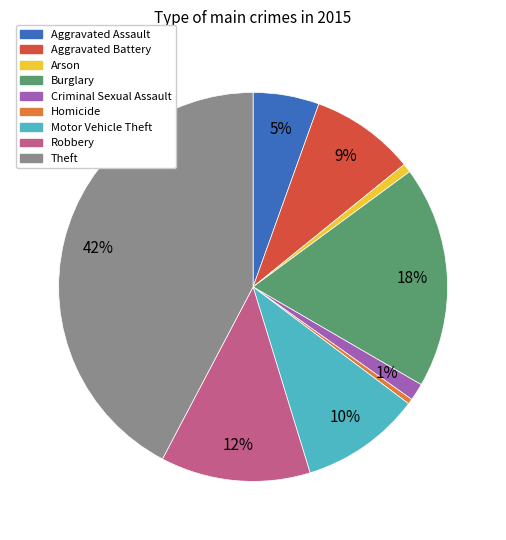

Is Theft the majority of the pie?

No